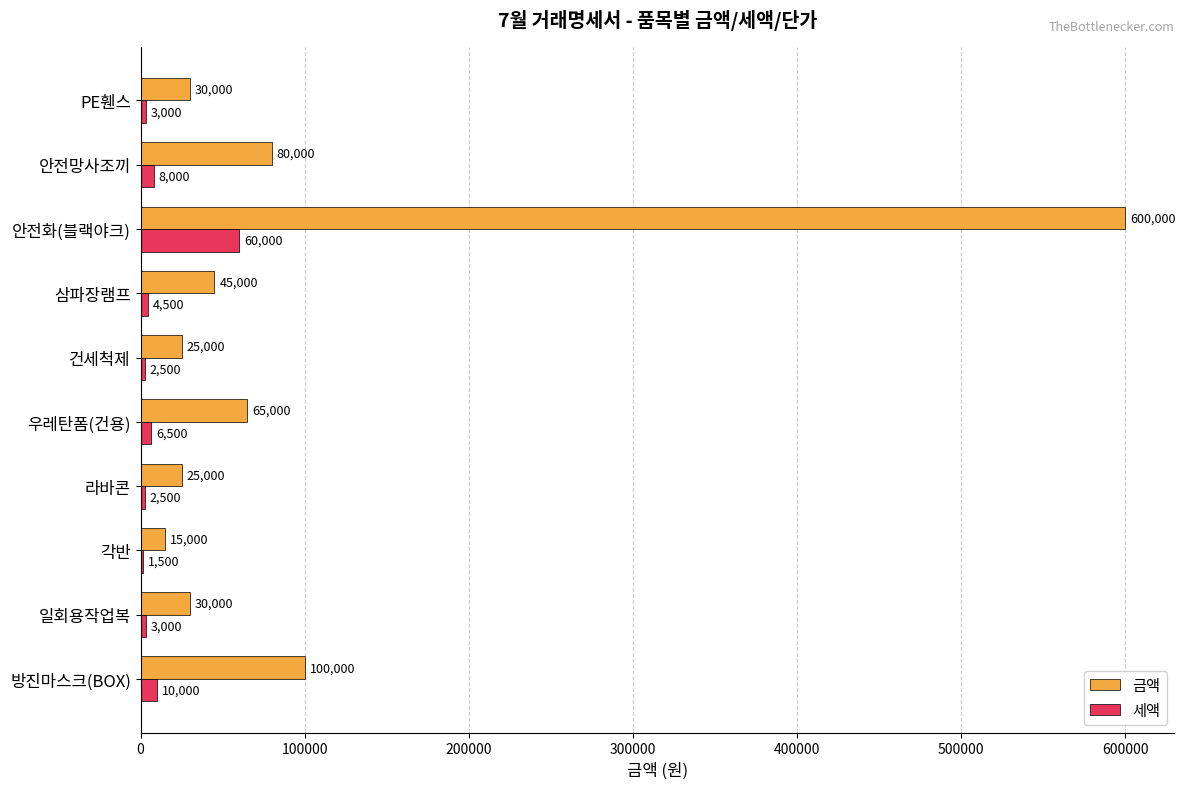

At which label does 세액 reach its peak?

안전화(블랙야크)